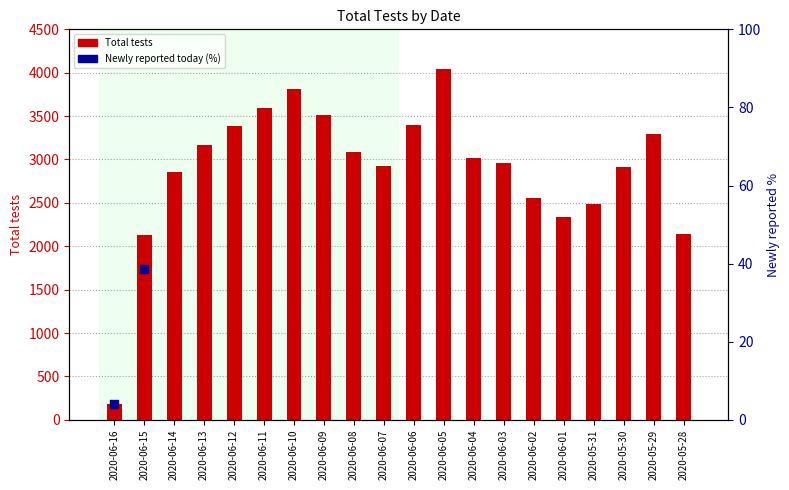

Which series has the largest Y range (max minus min)?

Total tests